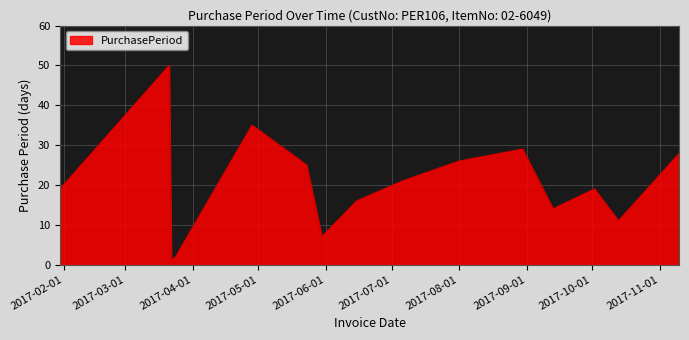

What is the maximum value shown in the chart?

50